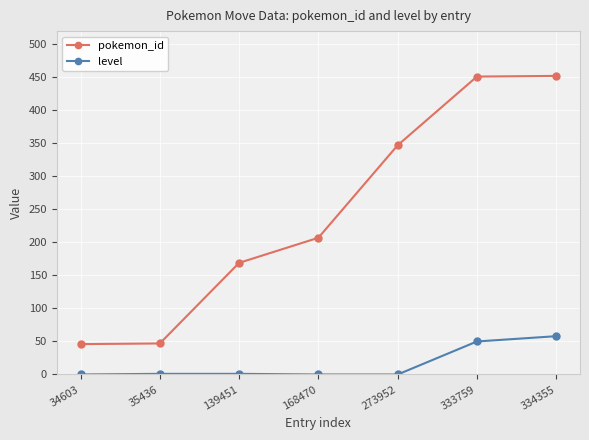

Between 168470 and 334355, which series saw the biggest shift?

pokemon_id